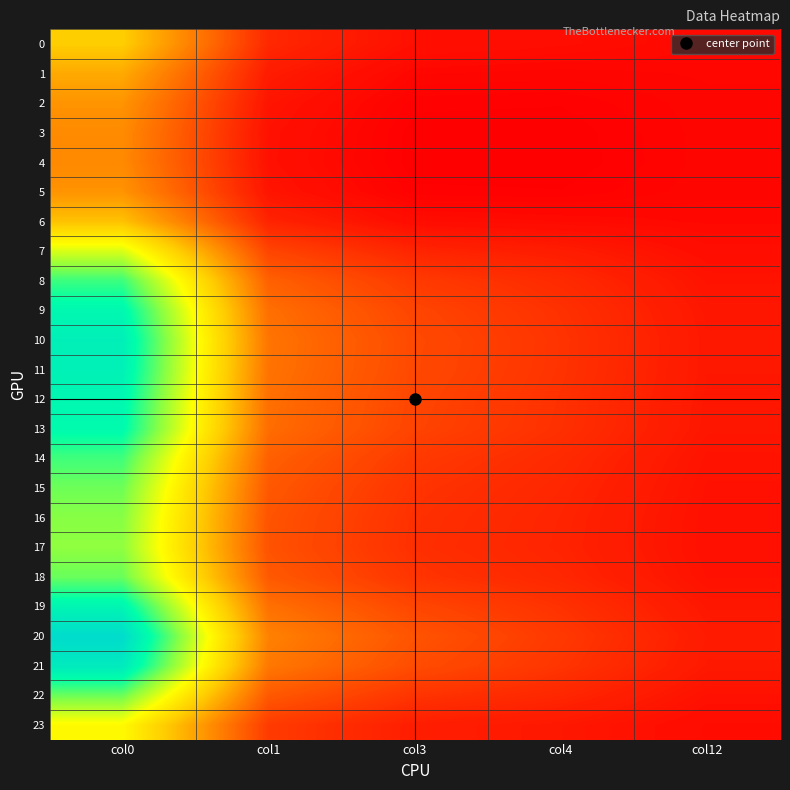

Rank the series by their maximum value, from highest to lowest.

20, 21, 10, 11, 19, 12, 9, 13, 8, 14, 18, 22, 15, 16, 17, 7, 23, 0, 6, 1, 2, 5, 3, 4